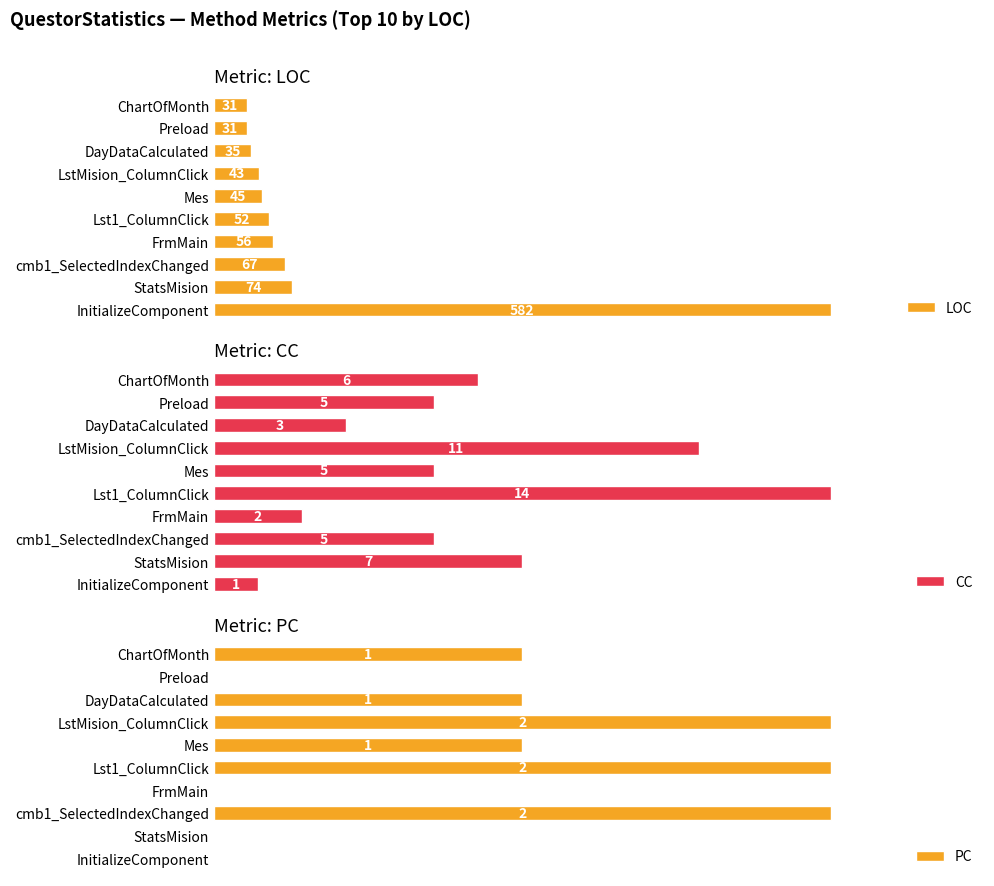

Which category has the lowest value in the CC series?

InitializeComponent